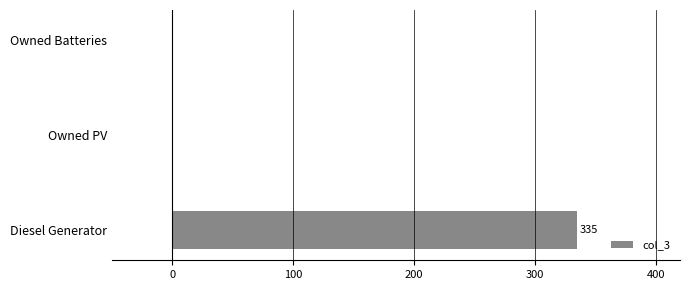

How many values exceed 0?

1